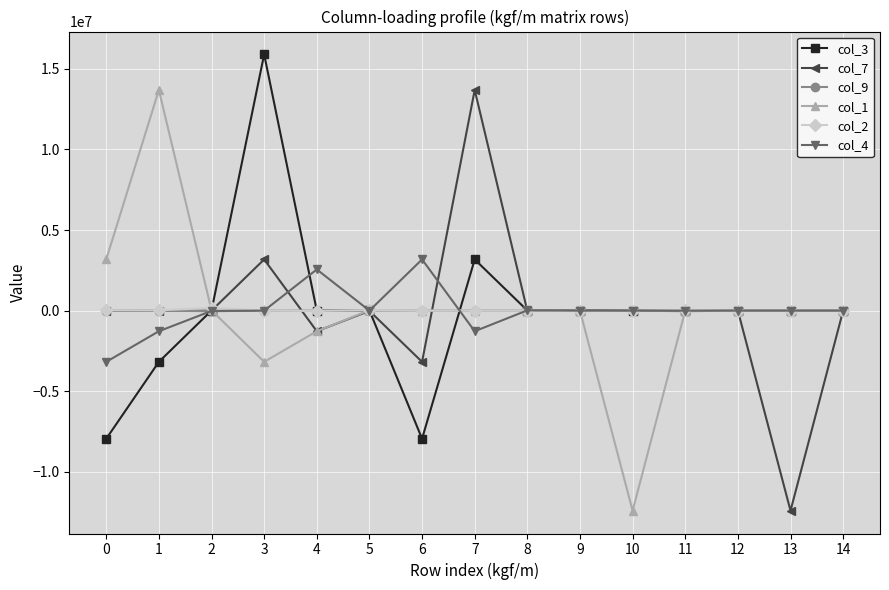

How many lines are shown in the chart?

6